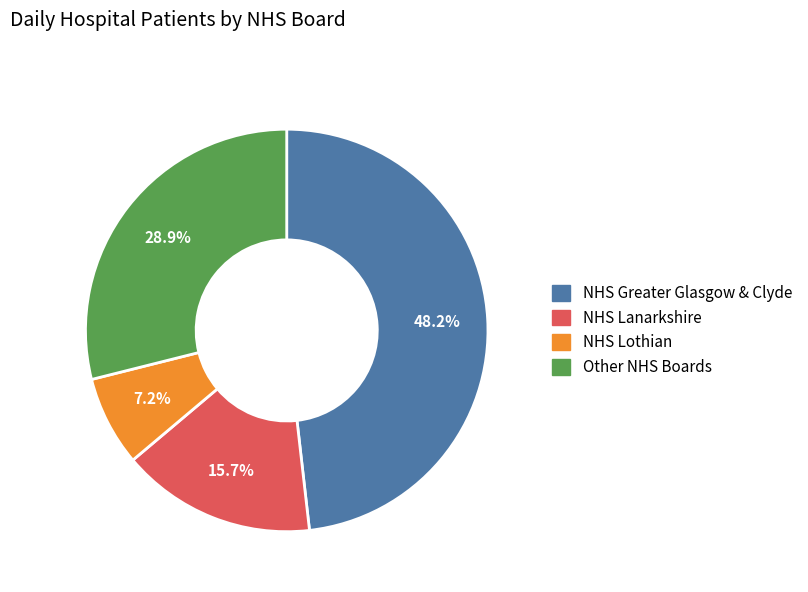

Is there any slice that represents more than half of the pie?

No